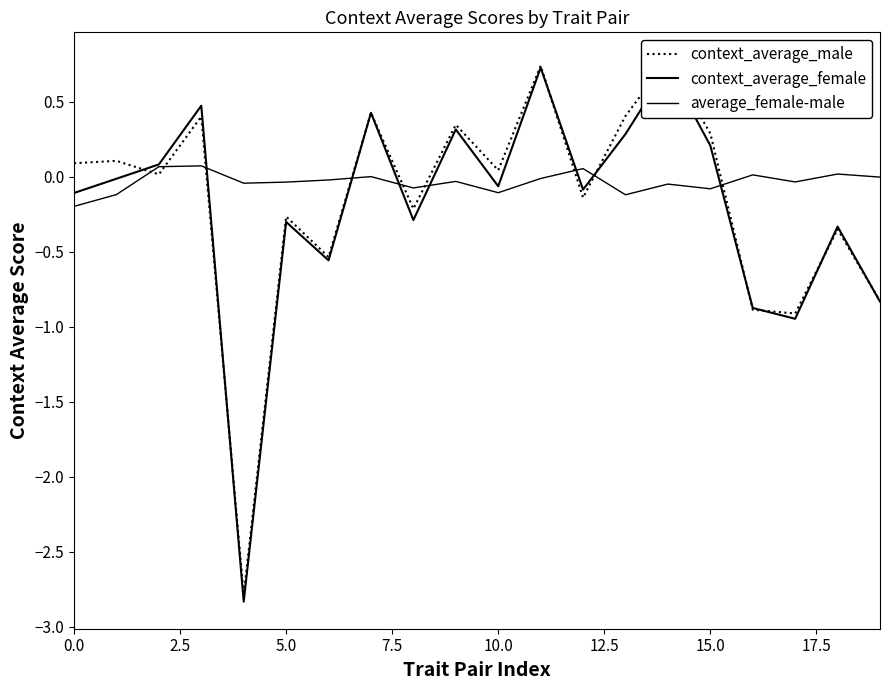

Which series ends up on top after the final intersection of average_female-male and context_average_male?

average_female-male